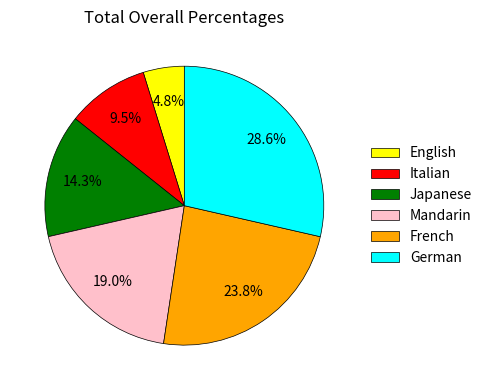

What is the smallest slice in the pie chart?

English